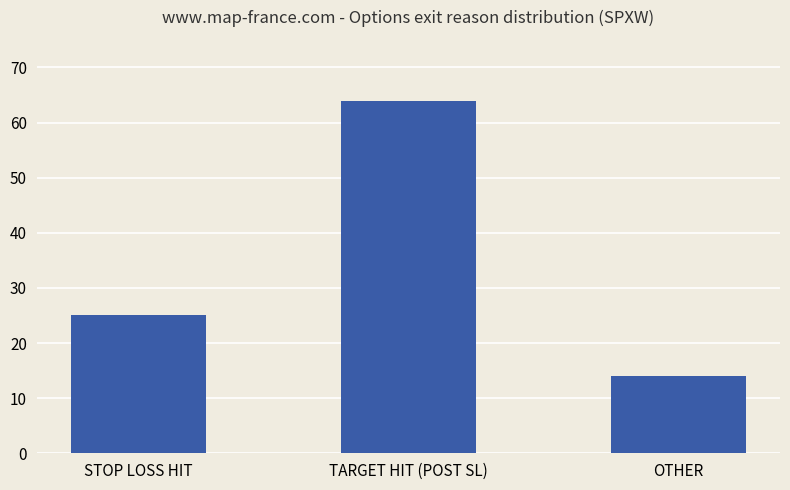

Rank the categories by value from lowest to highest.

OTHER, STOP LOSS HIT, TARGET HIT (POST SL)